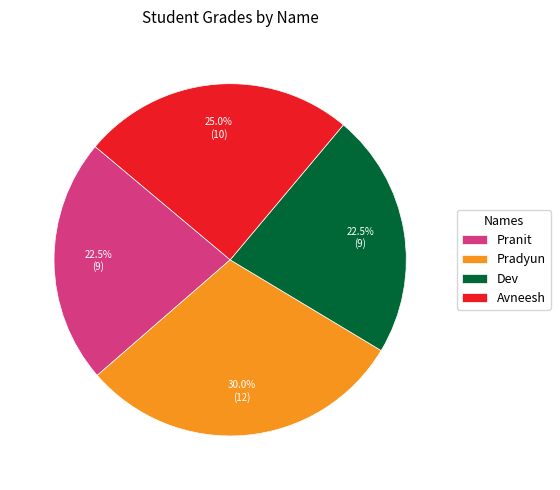

Which has a higher value, Dev or Avneesh?

Avneesh